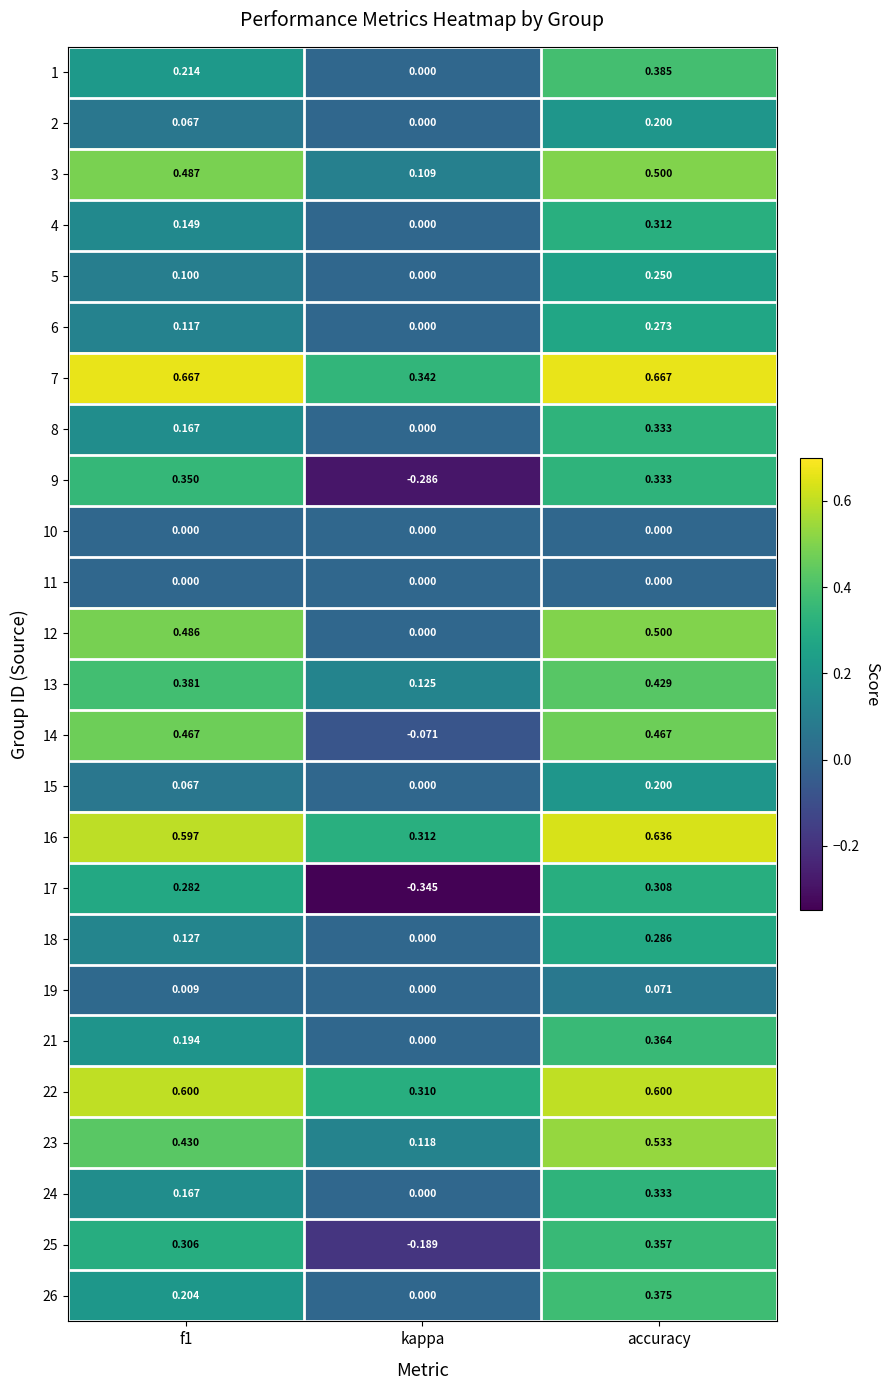

At which category is the sum across all series the highest?

accuracy